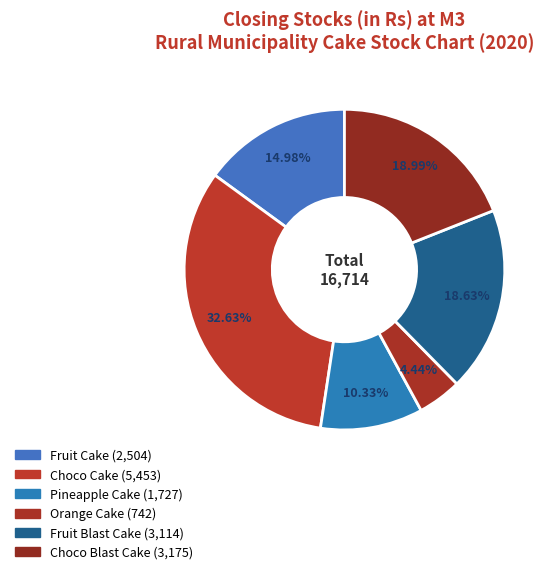

What is the change in value from Choco Cake to Pineapple Cake?

-3726.0